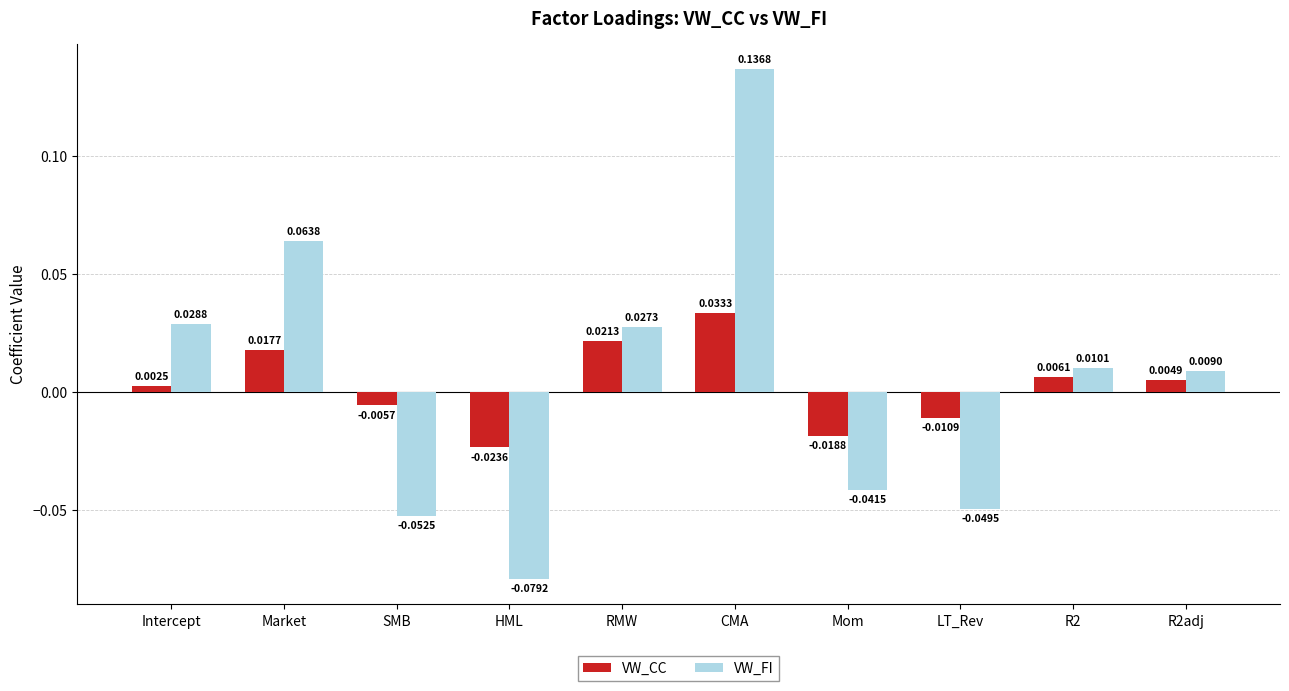

What is the difference between the maximum and minimum values in the VW_FI series?

0.2